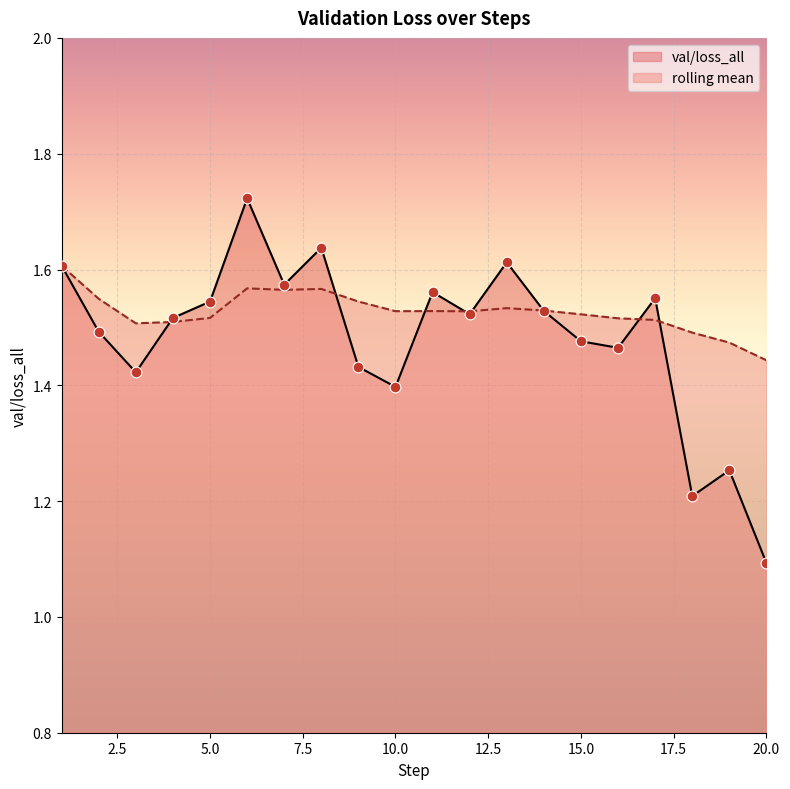

Which series reaches the minimum Y coordinate?

val/loss_all